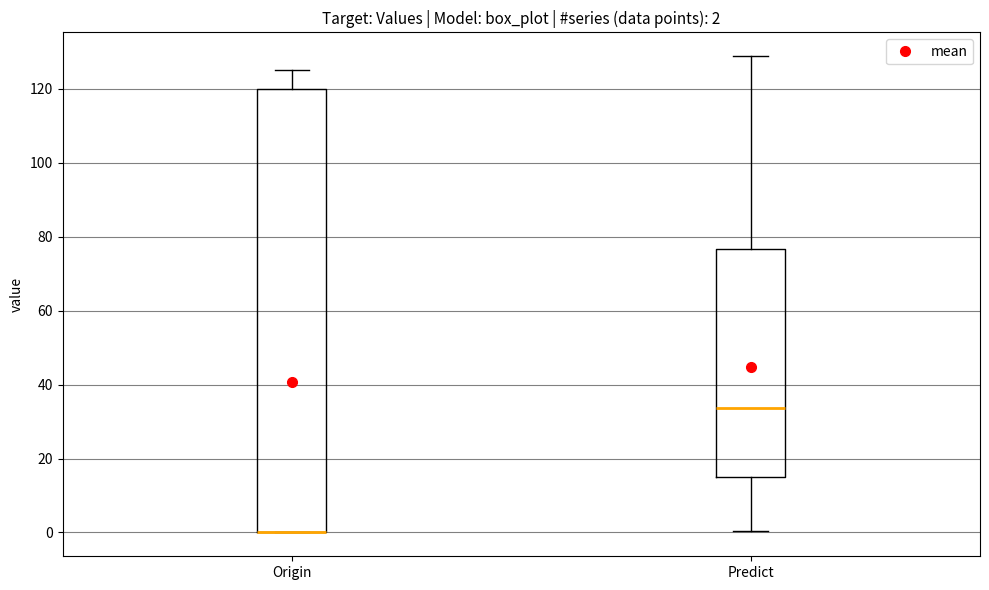

Which box is the tallest, from its lower edge to its upper edge?

Origin